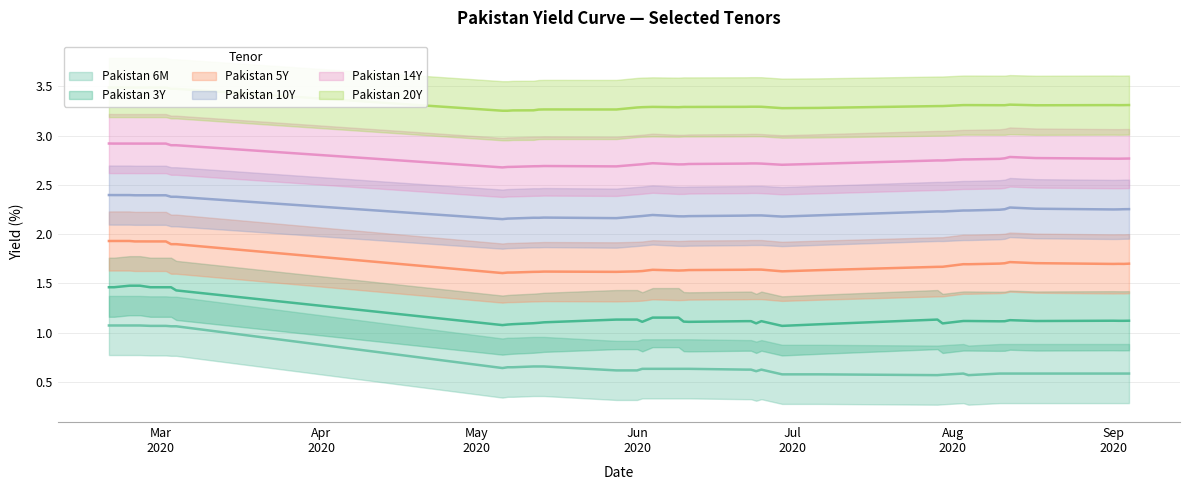

The value of Pakistan 14Y at 2020-03-02 is 4.7. True or false?

False